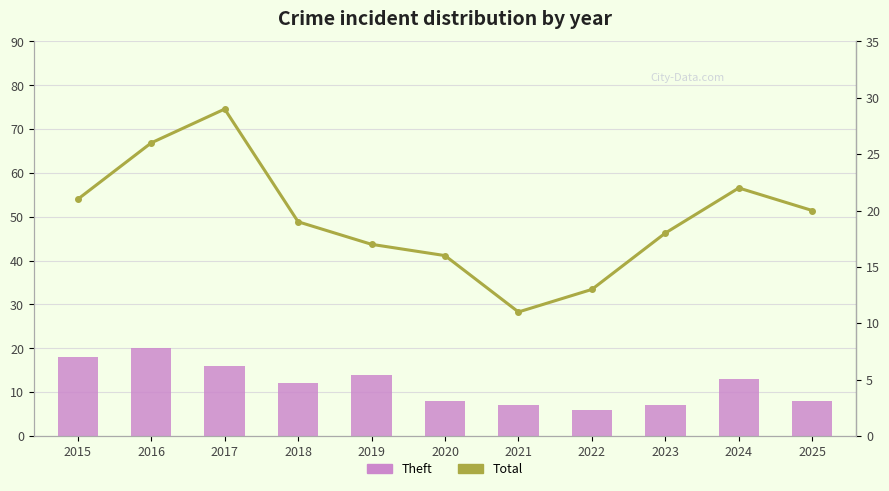

How many data points in Theft are less than 12?

5